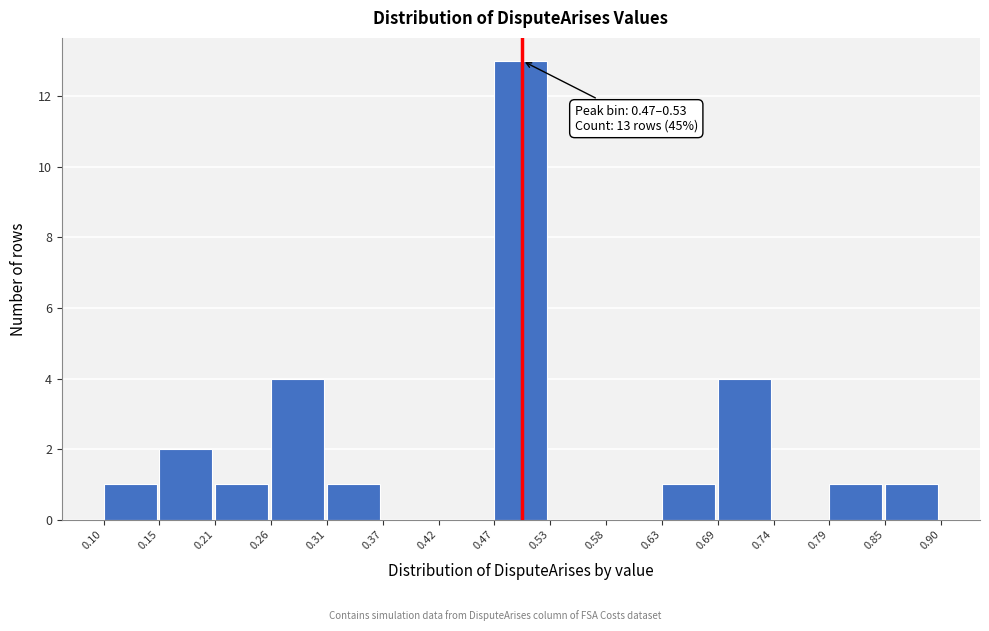

Over which range of the x-axis is the bar tallest?

0.47 to 0.53